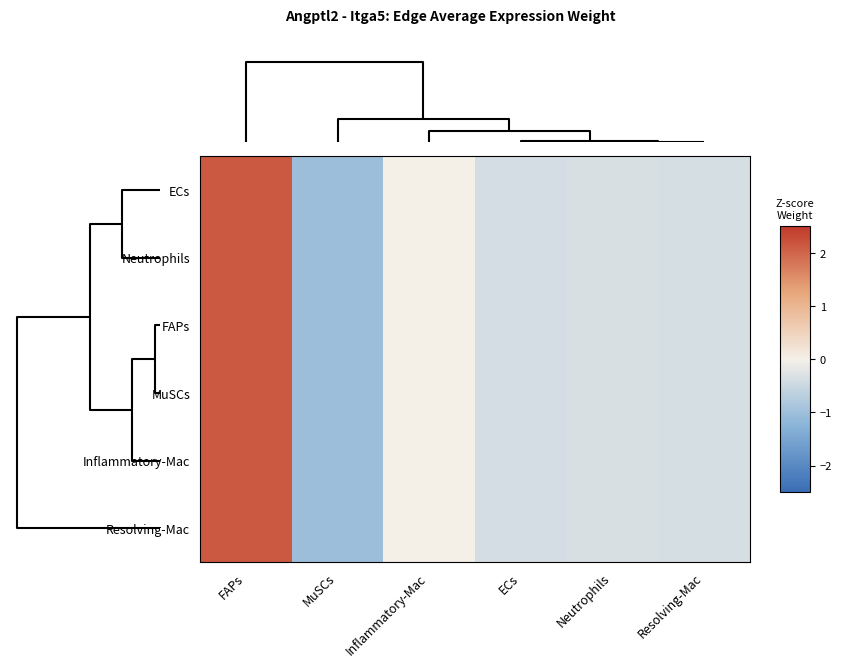

Reading left to right, transcribe all the data shown in this chart.

ECs: FAPs=2.1	MuSCs=-1.0	Inflammatory-Mac=-0.0	ECs=-0.4	Neutrophils=-0.4	Resolving-Mac=-0.4
Neutrophils: FAPs=2.1	MuSCs=-1.0	Inflammatory-Mac=-0.0	ECs=-0.4	Neutrophils=-0.4	Resolving-Mac=-0.4
FAPs: FAPs=2.1	MuSCs=-1.0	Inflammatory-Mac=-0.0	ECs=-0.4	Neutrophils=-0.4	Resolving-Mac=-0.4
MuSCs: FAPs=2.1	MuSCs=-1.0	Inflammatory-Mac=-0.0	ECs=-0.4	Neutrophils=-0.4	Resolving-Mac=-0.4
Inflammatory-Mac: FAPs=2.1	MuSCs=-1.0	Inflammatory-Mac=-0.0	ECs=-0.4	Neutrophils=-0.4	Resolving-Mac=-0.4
Resolving-Mac: FAPs=2.1	MuSCs=-1.0	Inflammatory-Mac=-0.0	ECs=-0.4	Neutrophils=-0.4	Resolving-Mac=-0.4